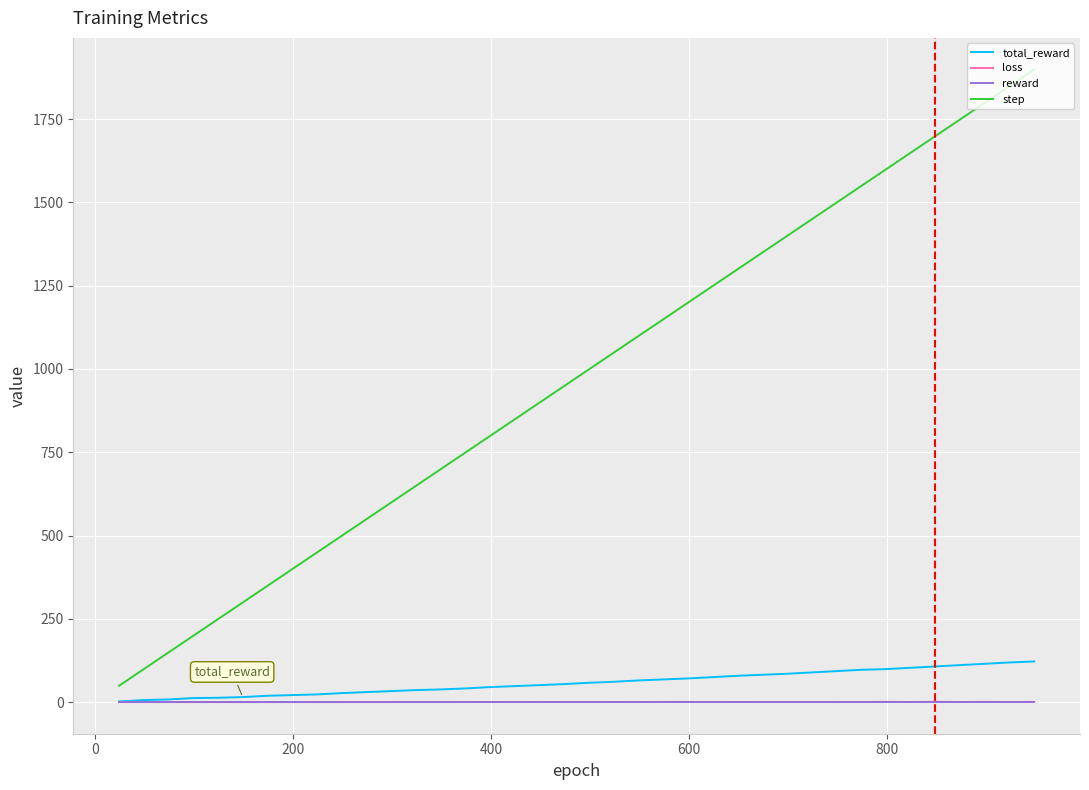

What is the greatest value displayed?

1899.0